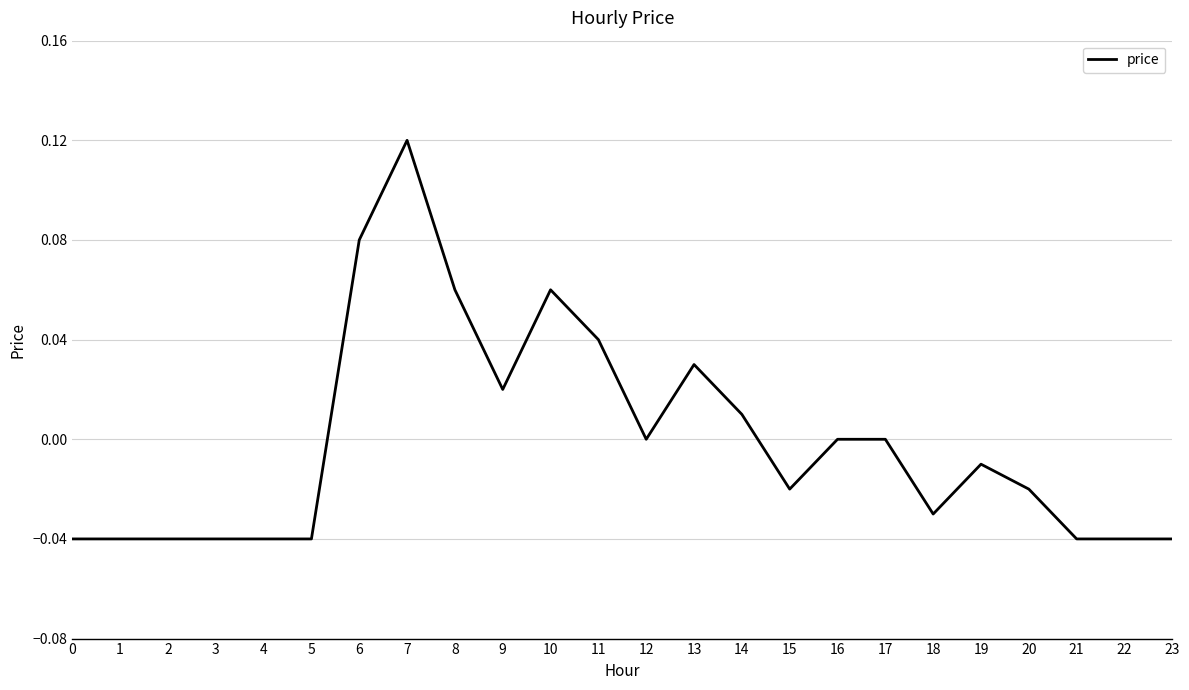

True or false: the data shows -0.0 at 5.

True